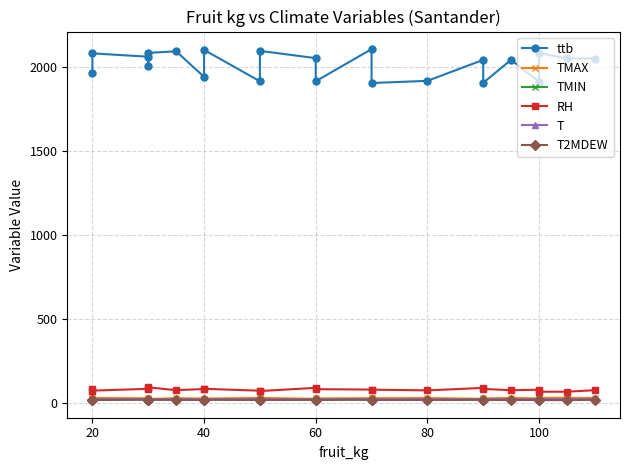

At which category does TMAX reach its first local peak?

20